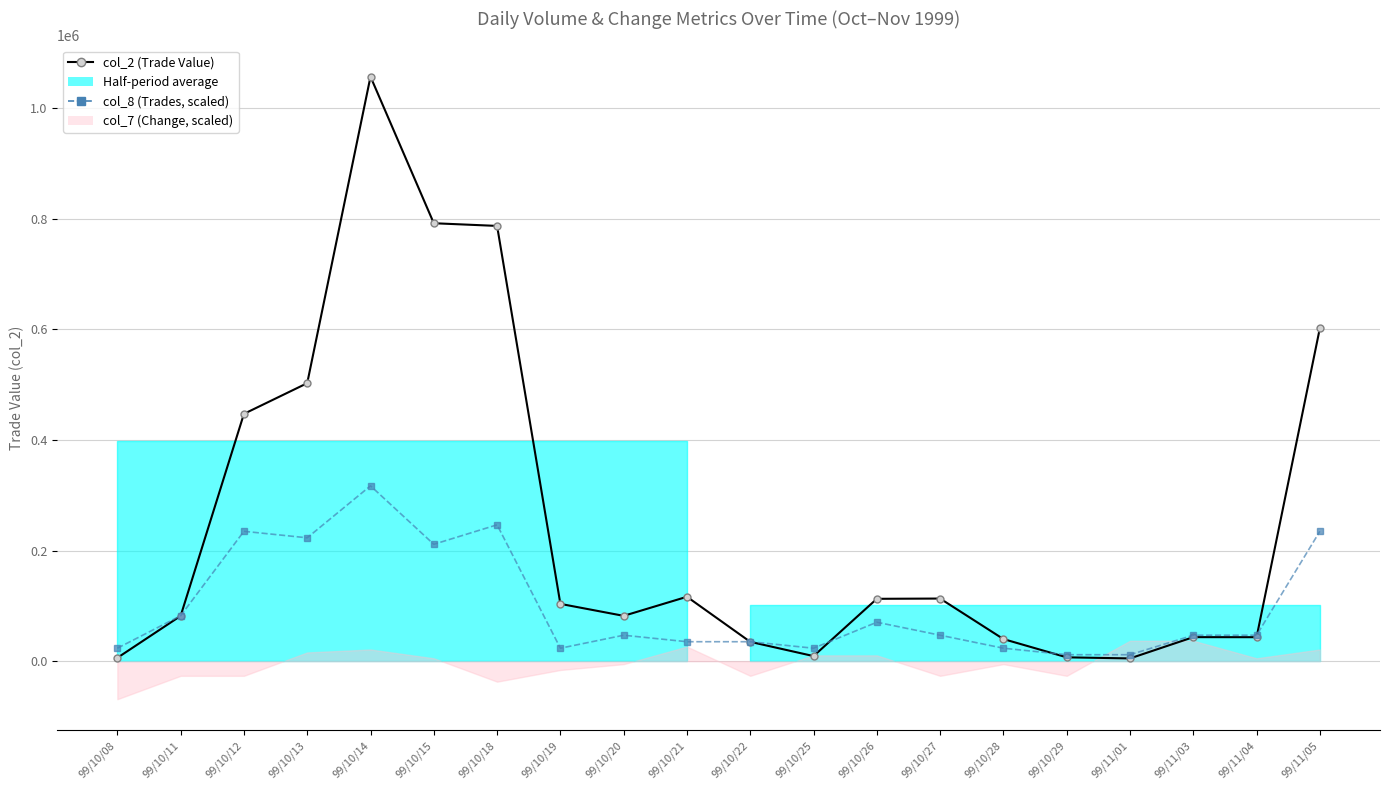

What is the difference between the maximum and second lowest values in the col_8 (Trades, scaled) series?

305300.7